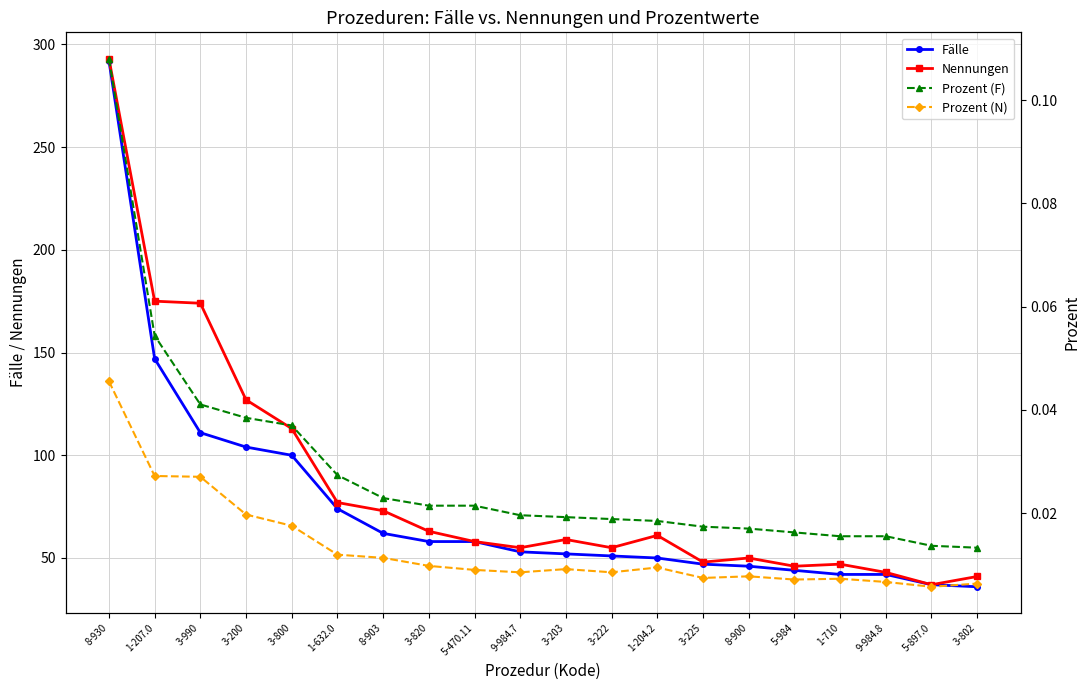

At how many categories does at least one series exceed 126?

4